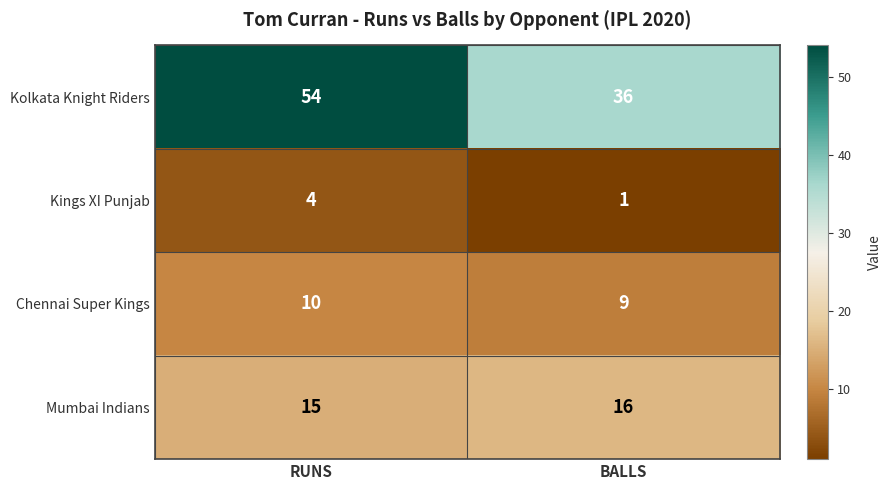

How many values in the Mumbai Indians series are below 16?

1